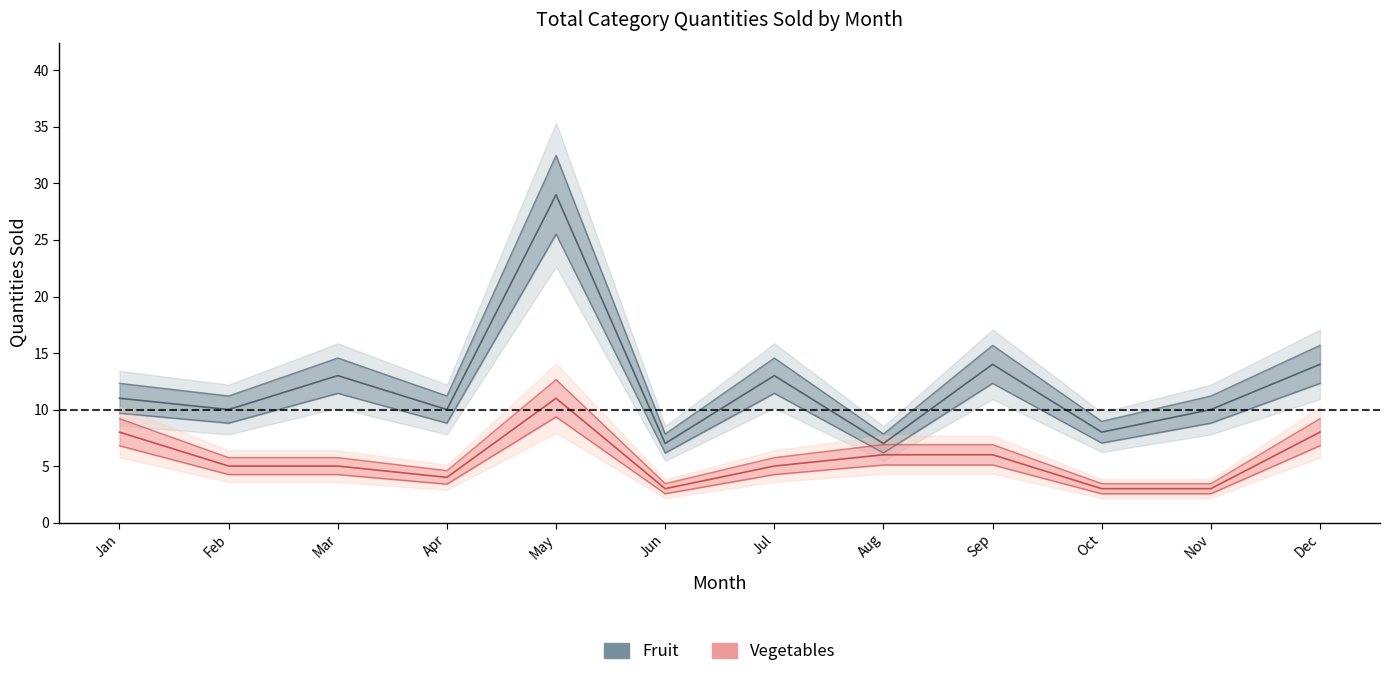

Rank the series by their average value, from highest to lowest.

Fruit, Vegetables